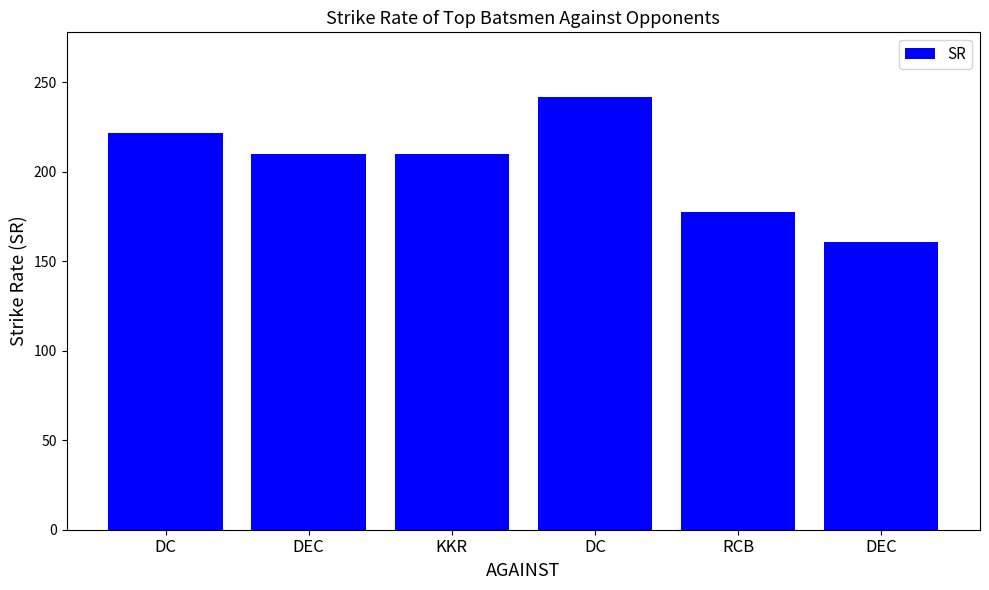

Rank the categories by value from lowest to highest.

DEC, RCB, DEC, KKR, DC, DC